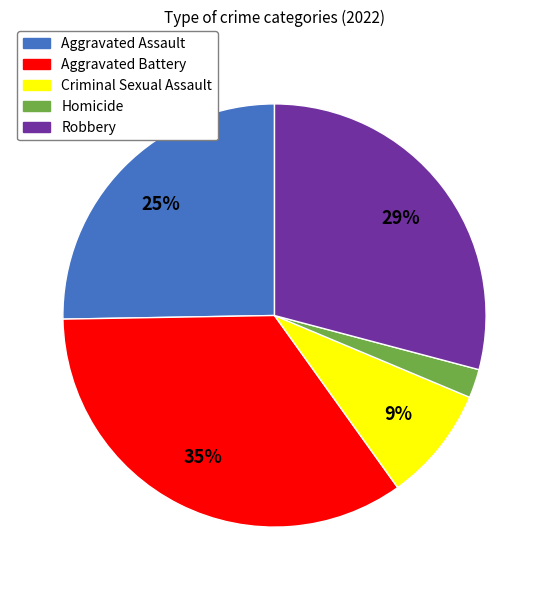

Count the number of slices in the pie.

5